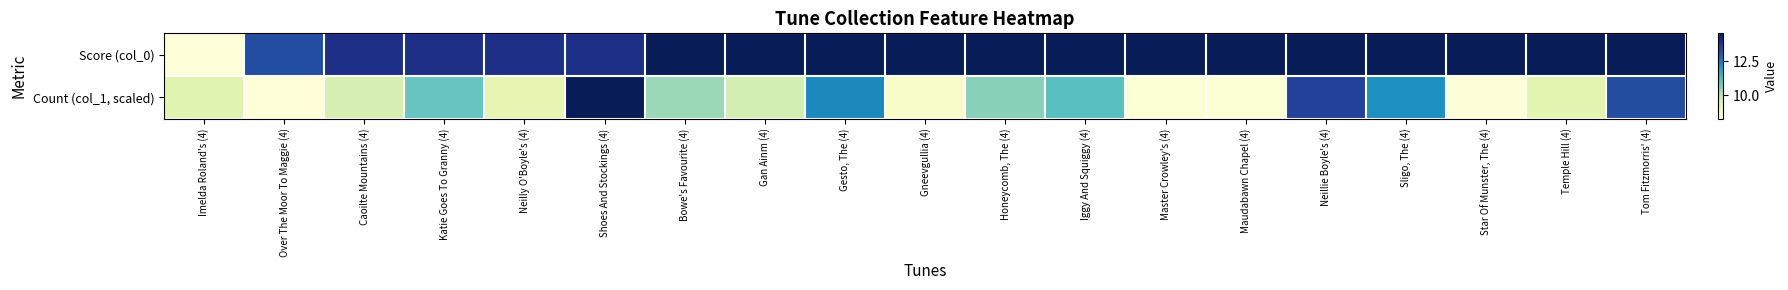

Reading left to right, what are all the values shown in this chart?

Score (col_0): Imelda Roland's (4)=8.2	Over The Moor To Maggie (4)=13.3	Caoilte Mountains (4)=14.0	Katie Goes To Granny (4)=14.0	Neilly O'Boyle's (4)=14.0	Shoes And Stockings (4)=14.0	Bowe's Favourite (4)=14.6	Gan Ainm (4)=14.6	Gesto, The (4)=14.6	Gneevgullia (4)=14.6	Honeycomb, The (4)=14.6	Iggy And Squiggy (4)=14.6	Master Crowley's (4)=14.6	Maudabawn Chapel (4)=14.6	Neillie Boyle's (4)=14.6	Sligo, The (4)=14.6	Star Of Munster, The (4)=14.6	Temple Hill (4)=14.6	Tom Fitzmorris' (4)=14.6
Count (col_1, scaled): Imelda Roland's (4)=9.3	Over The Moor To Maggie (4)=8.3	Caoilte Mountains (4)=9.5	Katie Goes To Granny (4)=10.9	Neilly O'Boyle's (4)=9.2	Shoes And Stockings (4)=14.6	Bowe's Favourite (4)=10.3	Gan Ainm (4)=9.6	Gesto, The (4)=12.4	Gneevgullia (4)=8.6	Honeycomb, The (4)=10.5	Iggy And Squiggy (4)=11.1	Master Crowley's (4)=8.4	Maudabawn Chapel (4)=8.4	Neillie Boyle's (4)=13.5	Sligo, The (4)=12.2	Star Of Munster, The (4)=8.3	Temple Hill (4)=9.3	Tom Fitzmorris' (4)=13.3